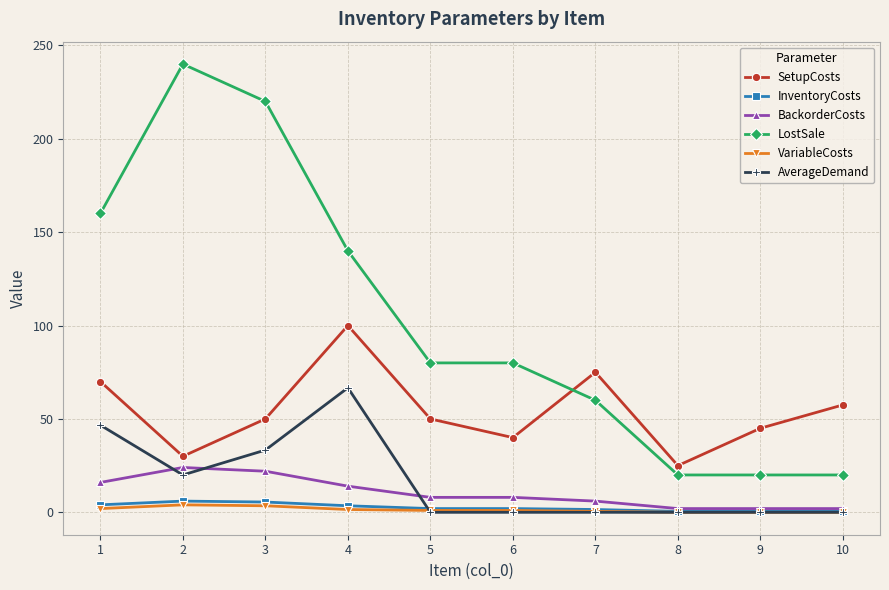

What is the difference between the highest and lowest values at 5?

80.0